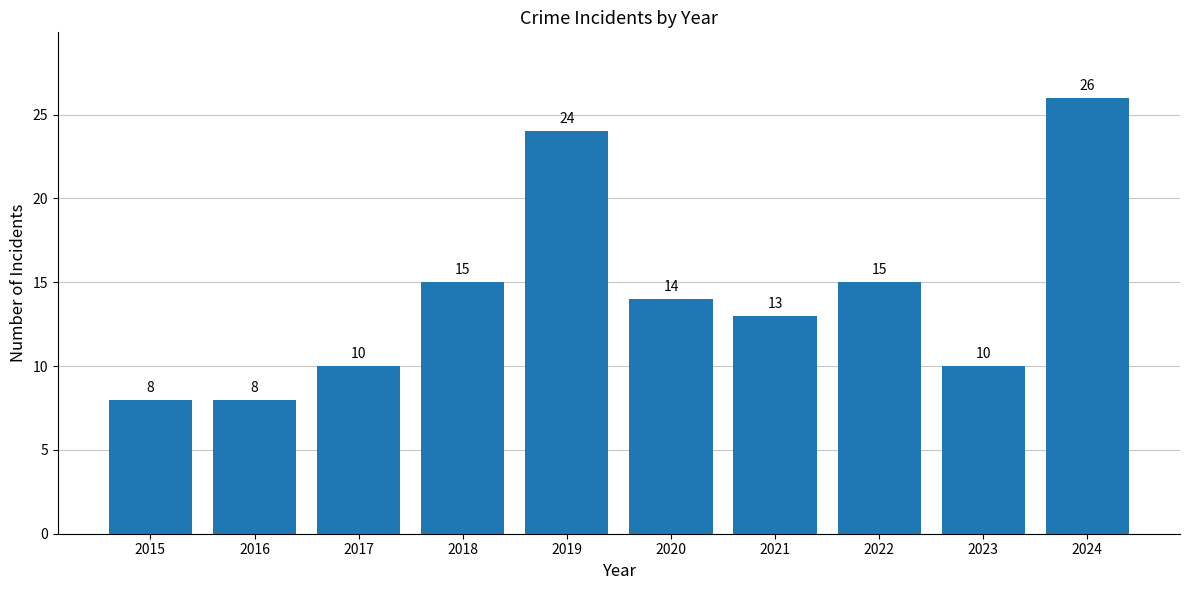

What is the minimum value shown in the chart?

8